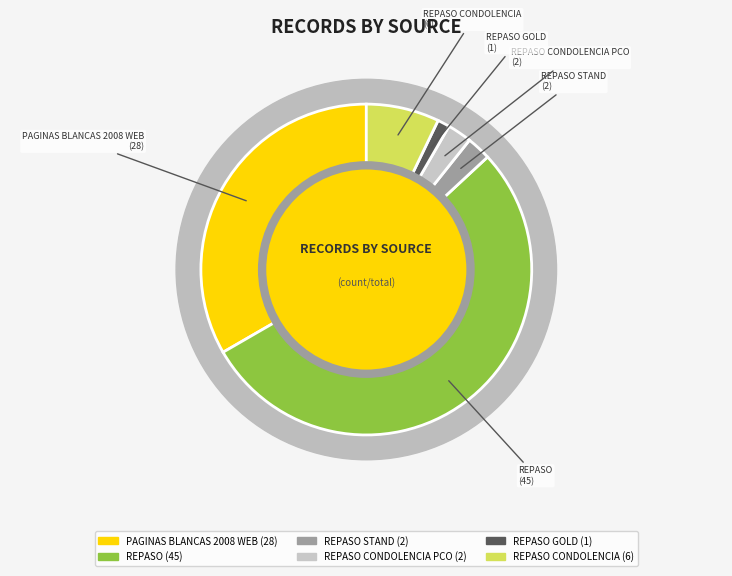

Between REPASO CONDOLENCIA PCO and REPASO CONDOLENCIA, which is larger?

REPASO CONDOLENCIA